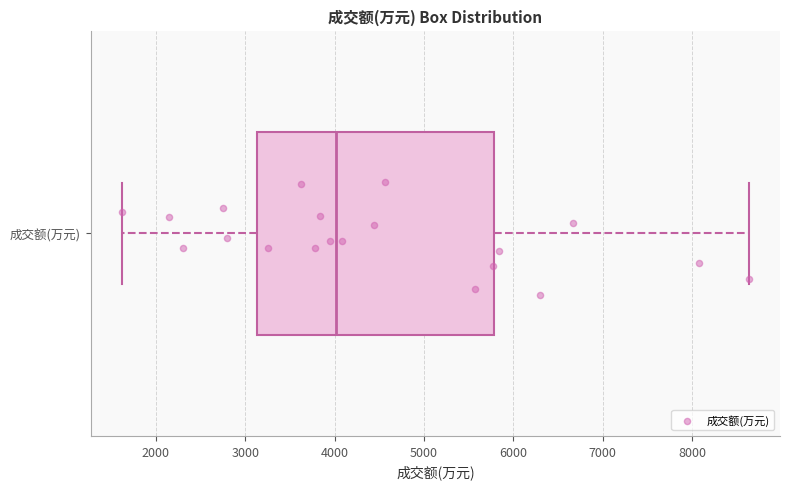

Transcribe this box plot: give where the median line is, the range the box spans, and where the two whiskers end, as read against the x-axis. The values are not printed on the chart, so give them approximately, as read against the axis.

median 4000, box 3100 to 5800, whiskers 1600 to 8600